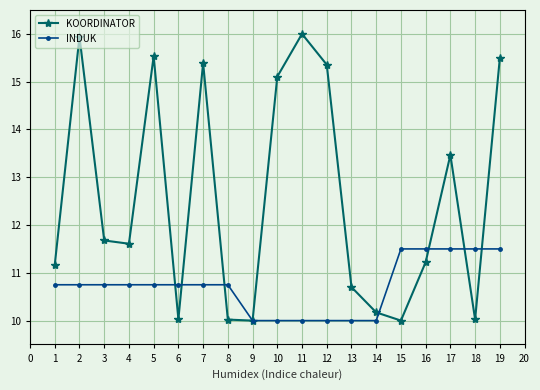

What is the difference between the highest and lowest values at 10?

5.1